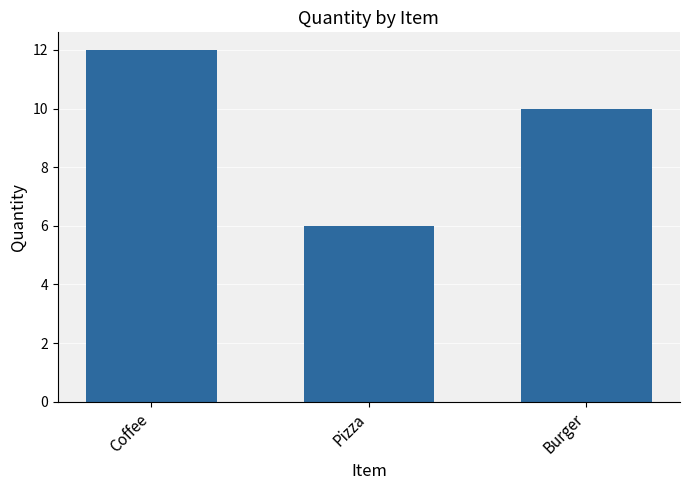

At which category does the chart reach its peak across all series?

Coffee